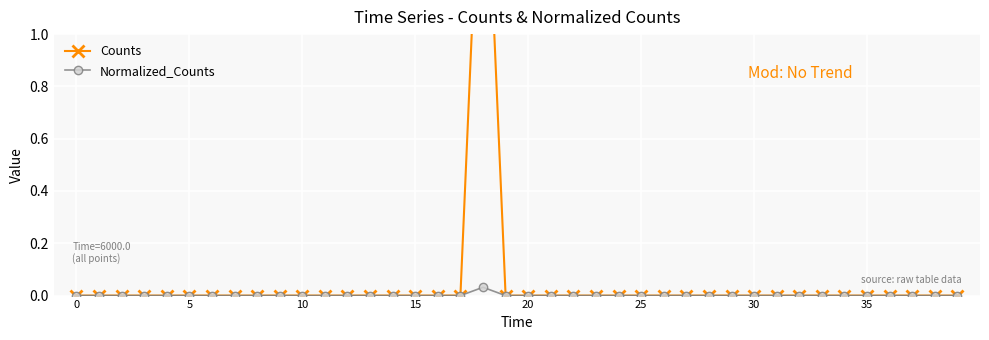

How many lines are shown in the chart?

2